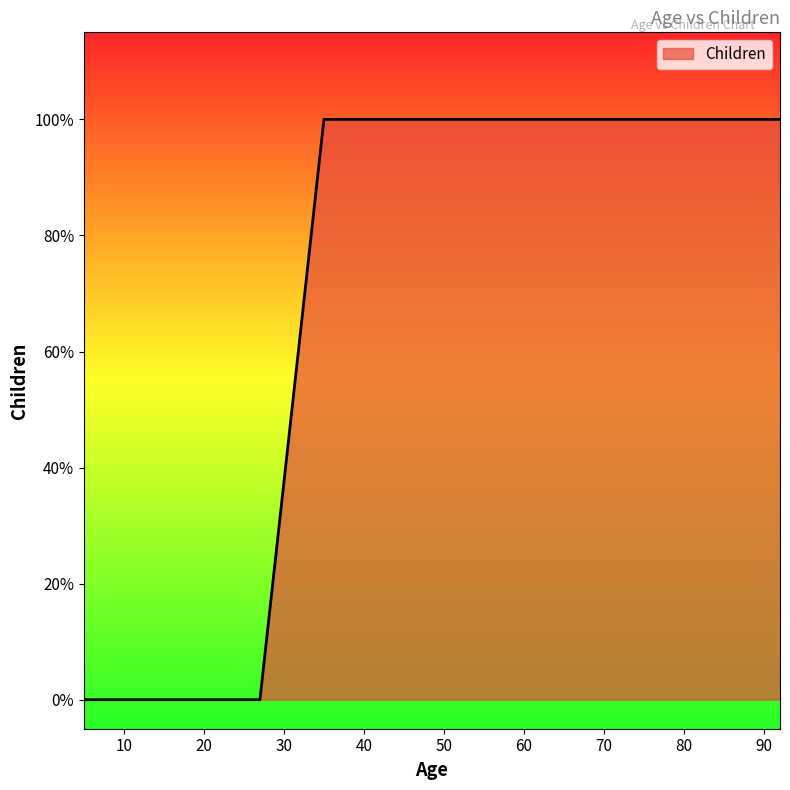

Does the chart display data point markers on the line(s)?

No